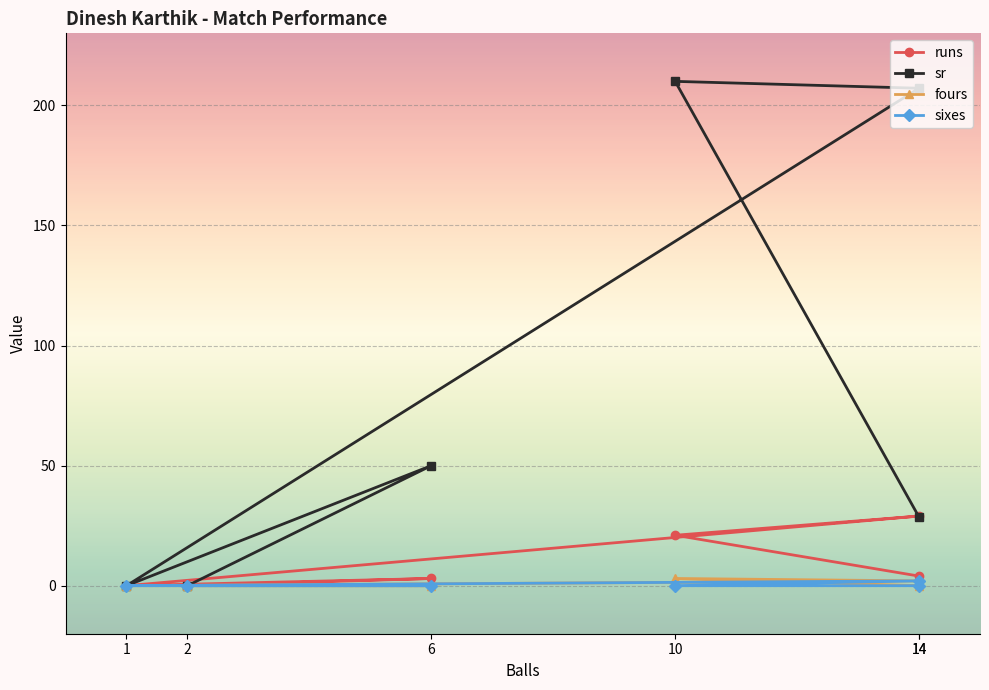

Is it true that runs equals 21.0 at 10?

True